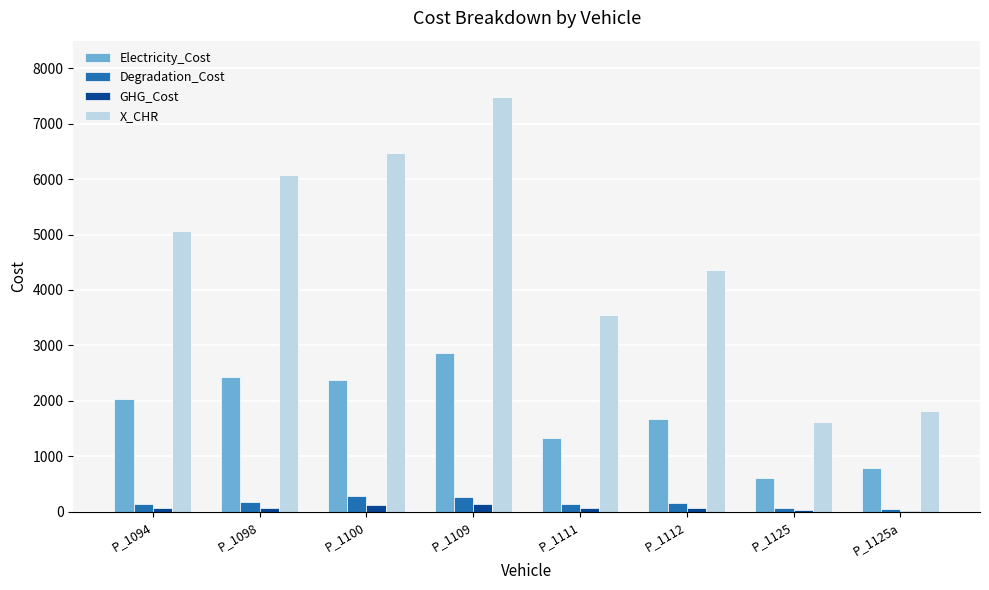

At which category does the chart reach its peak across all series?

P_1109